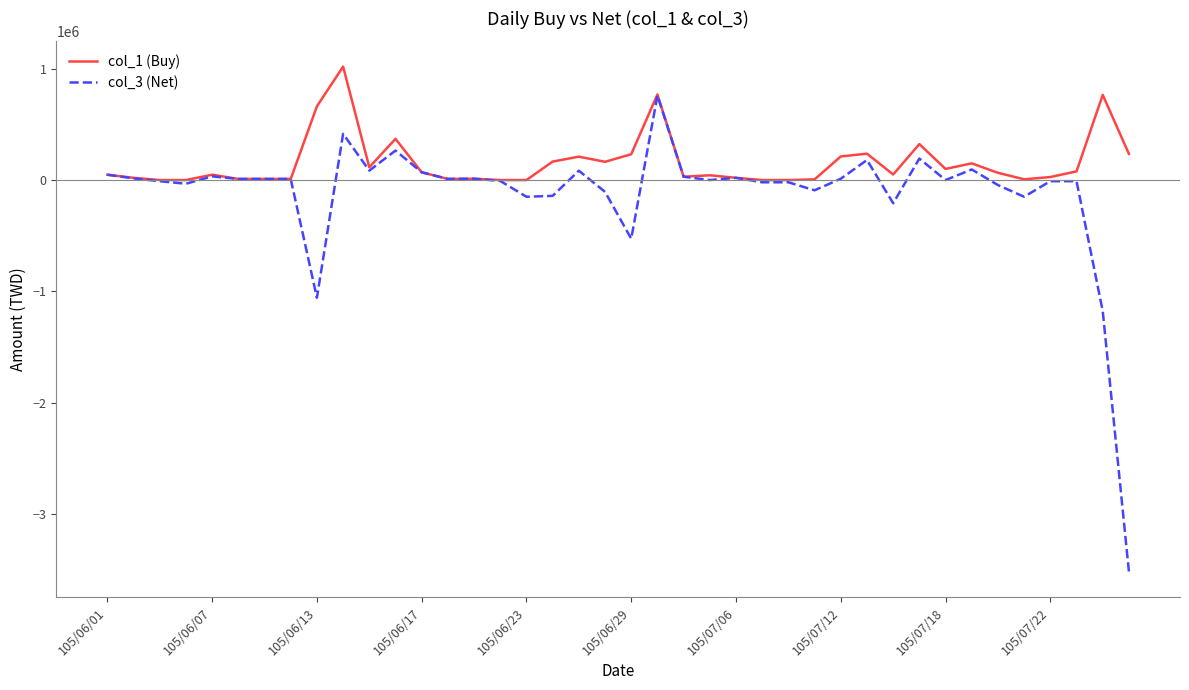

Which series has the largest total across all categories?

col_1 (Buy)